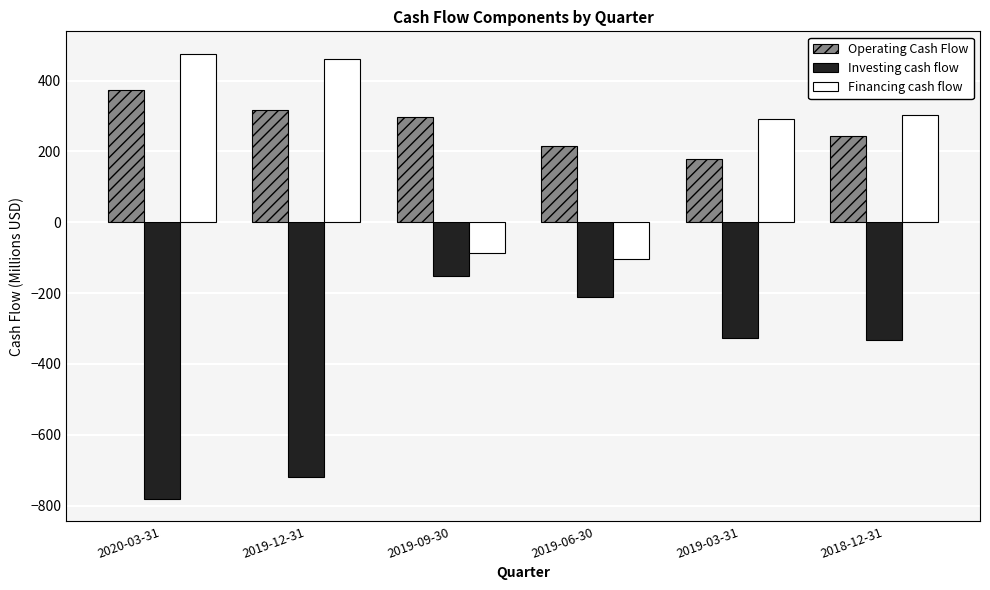

Count the number of categories in the chart.

6